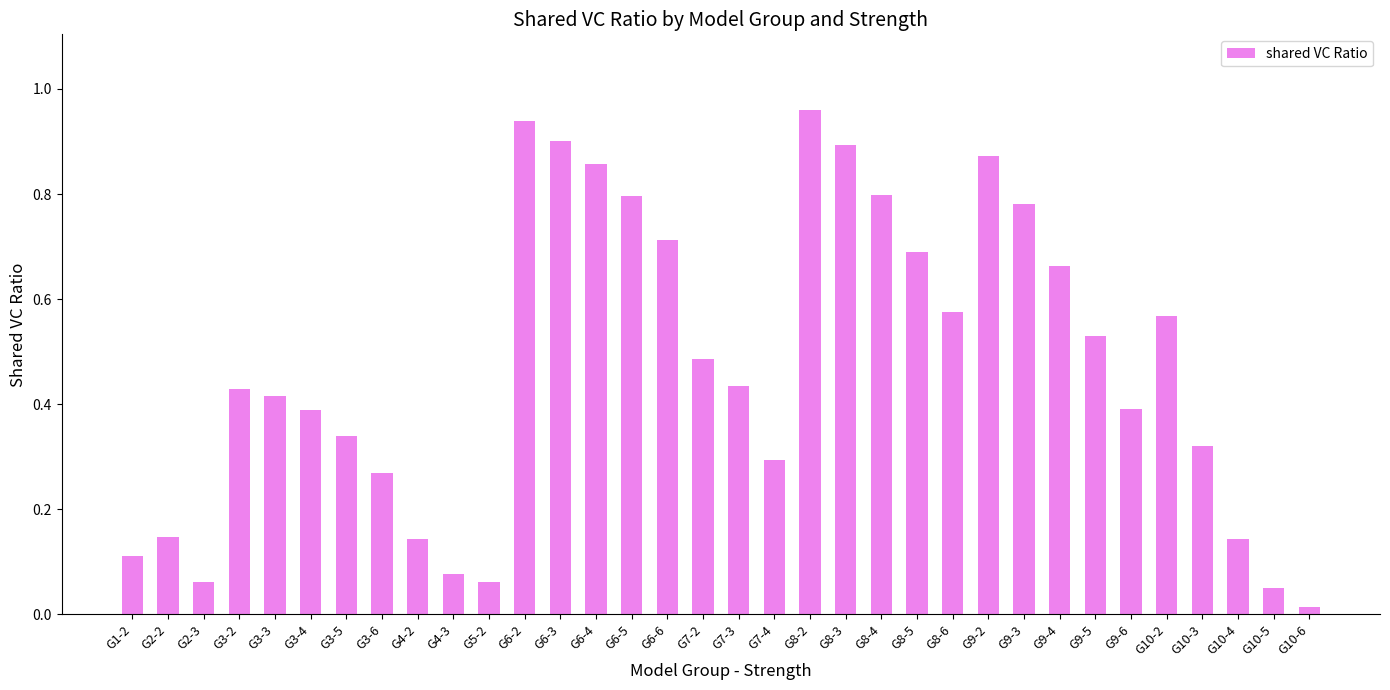

What position from the right is G7-3?

17